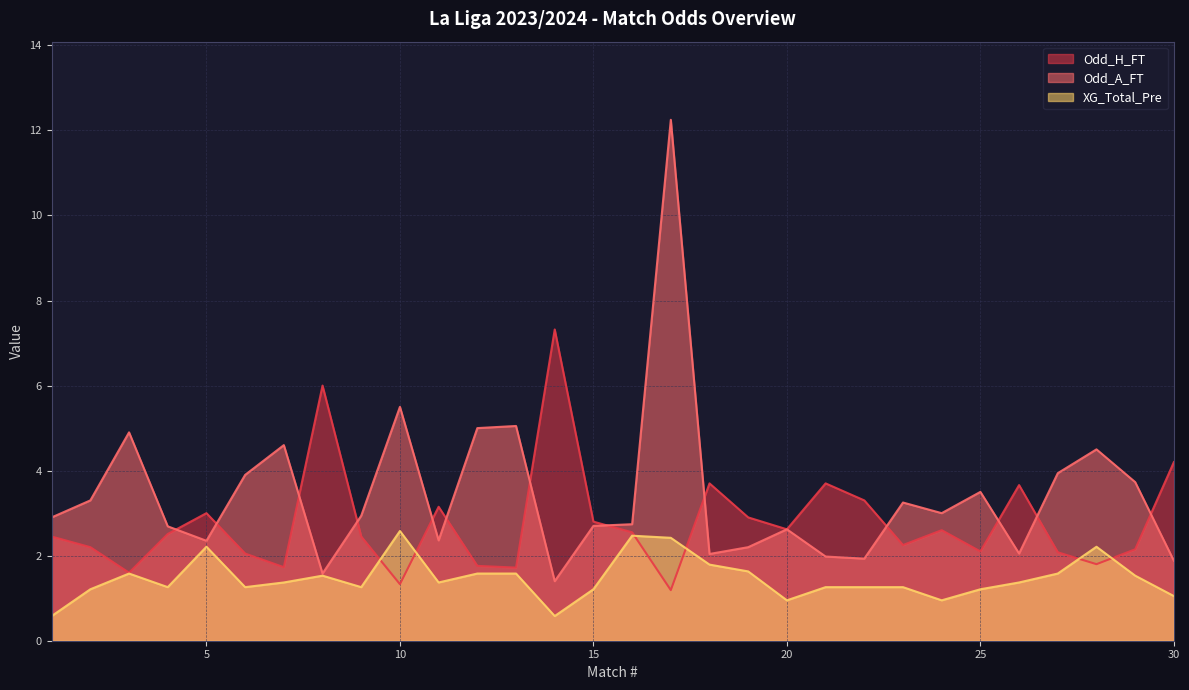

Does the chart display data point markers on the line(s)?

No